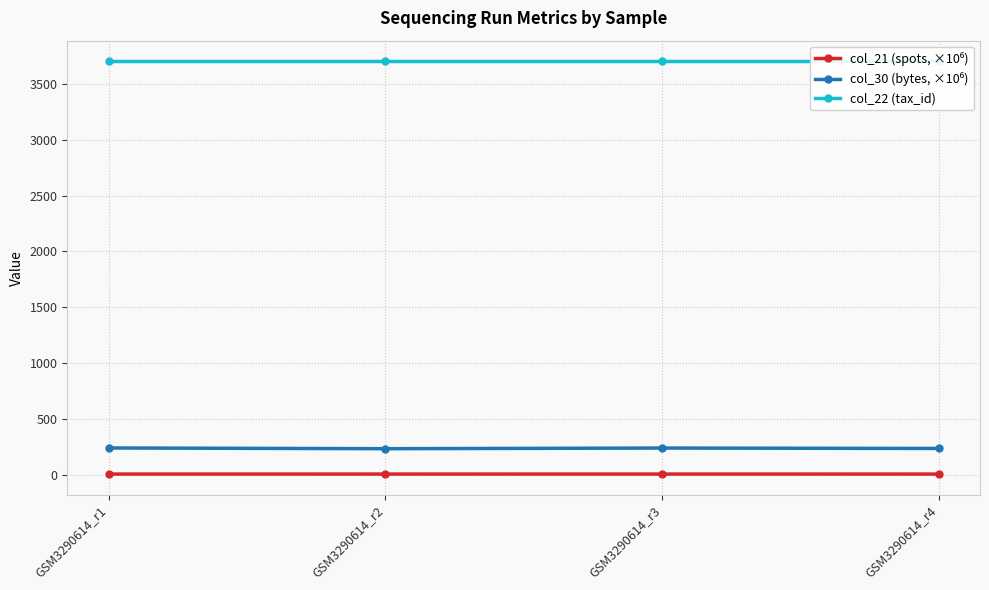

The value of col_30 (bytes, ×10⁶) at GSM3290614_r3 is 238.5. True or false?

True